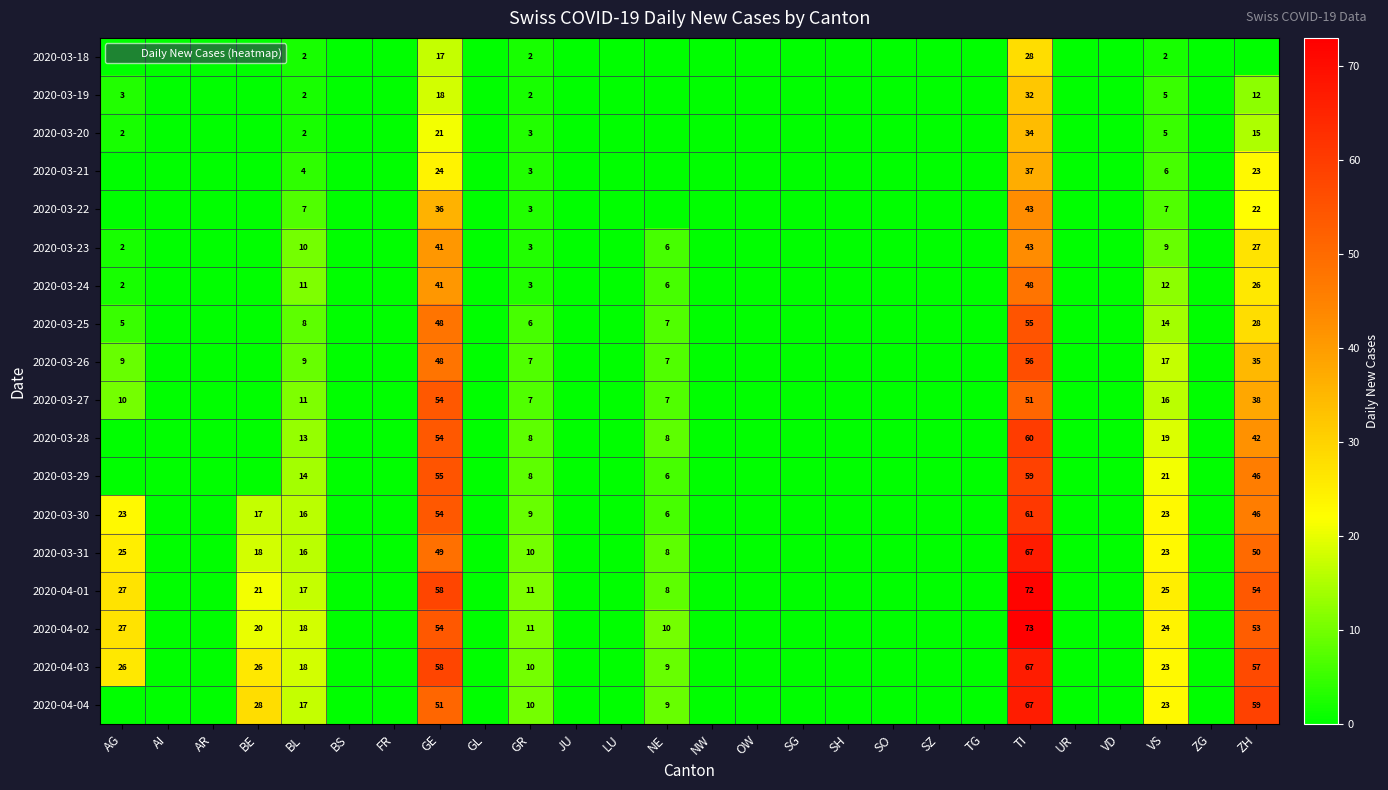

Count the number of data series in this chart.

18